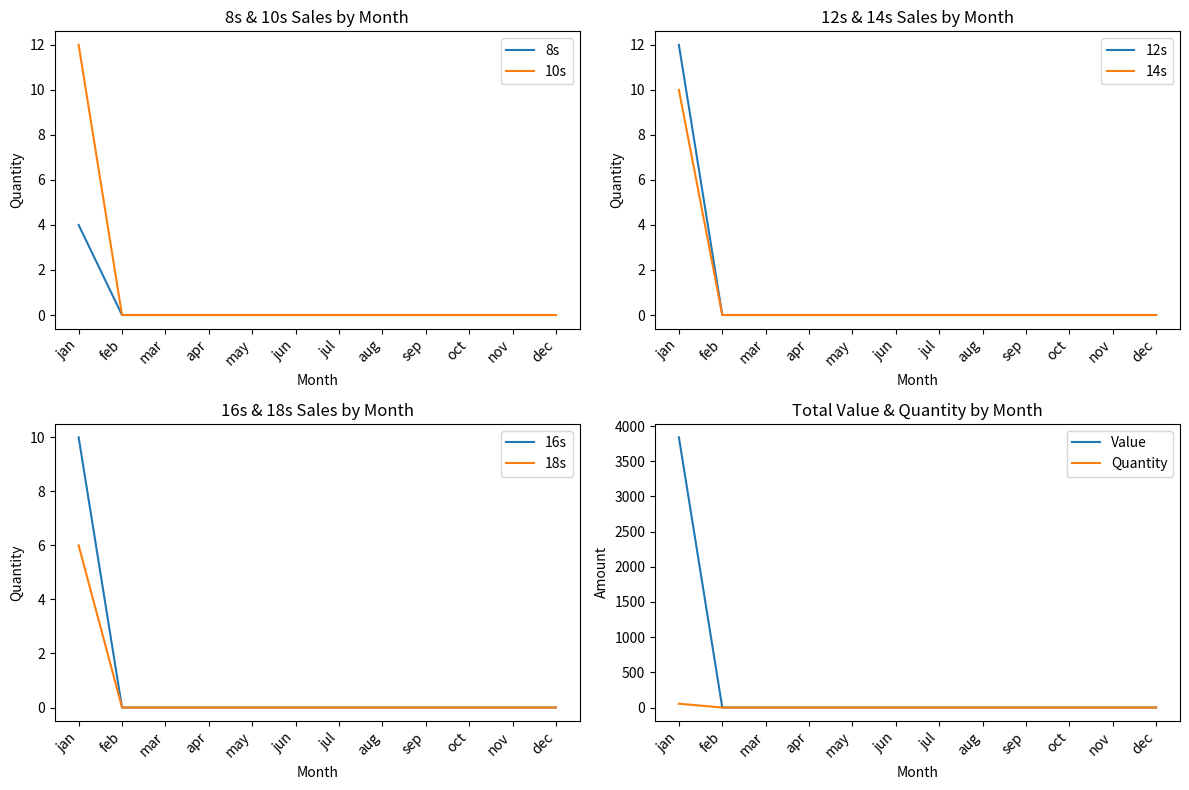

True or false: 16s and 10s intersect in this chart.

False